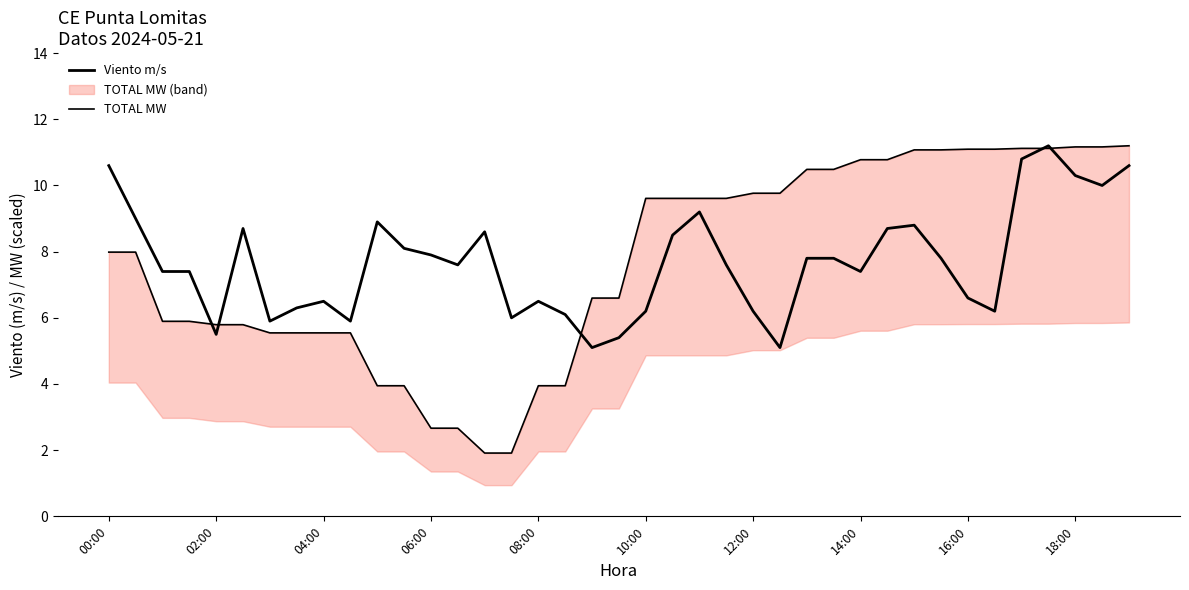

Which series has the largest total across all categories?

TOTAL MW